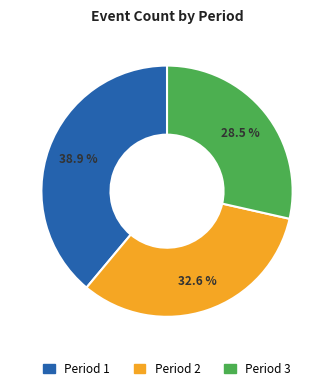

Does any single category account for the majority?

No